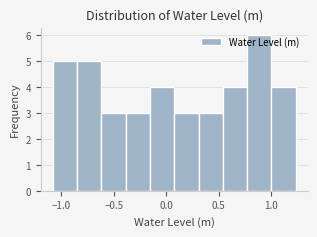

Reading left to right, transcribe this chart: for each bar, give the range it covers on the x-axis and its height. Neither the bar edges nor the heights are printed on the chart, so give them approximately, as read against the axes.

-1.10 to -0.85: 5
-0.85 to -0.60: 5
-0.60 to -0.40: 3
-0.40 to -0.15: 3
-0.15 to 0.10: 4
0.10 to 0.30: 3
0.30 to 0.55: 3
0.55 to 0.75: 4
0.75 to 1.00: 6
1.00 to 1.25: 4